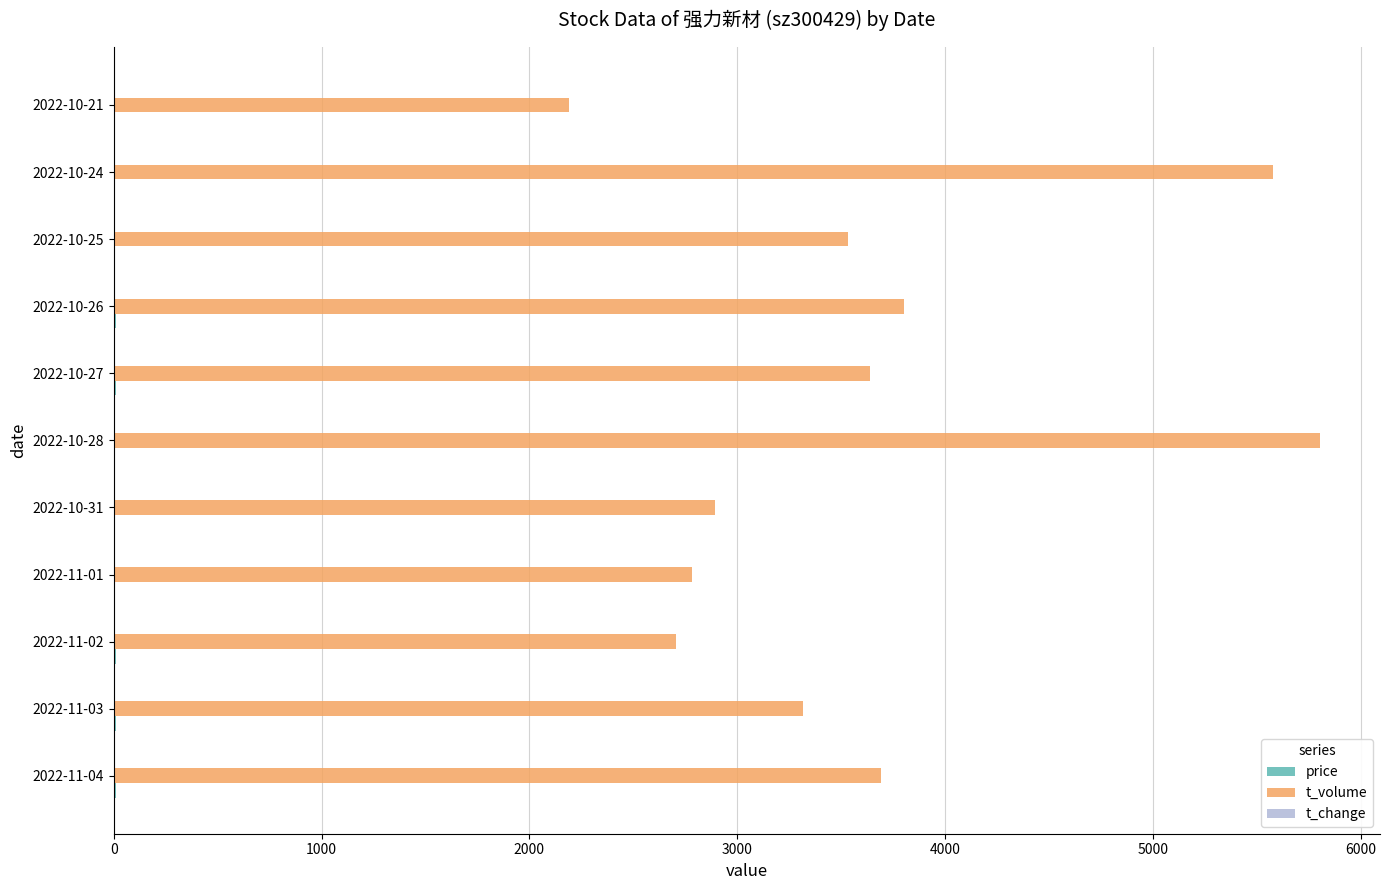

The value of t_volume at 2022-10-31 is 2892.0. True or false?

True